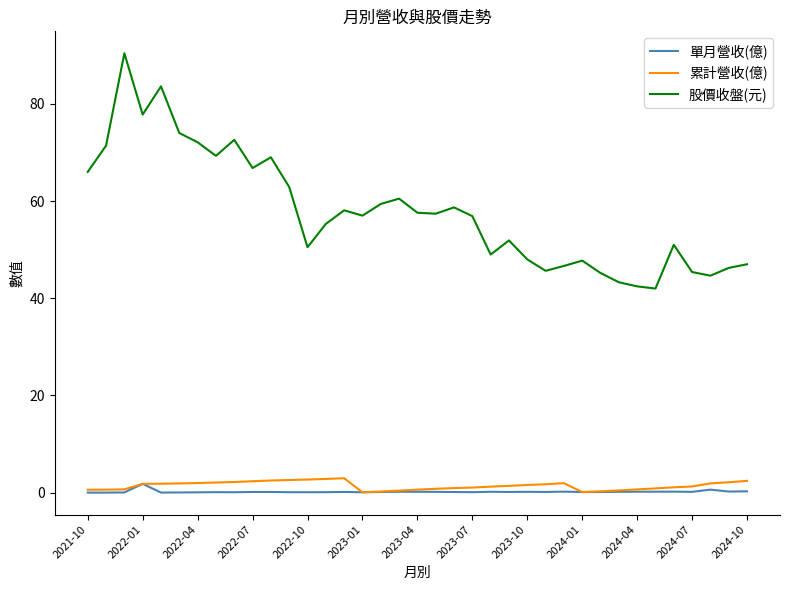

Which series has the largest total across all categories?

股價收盤(元)